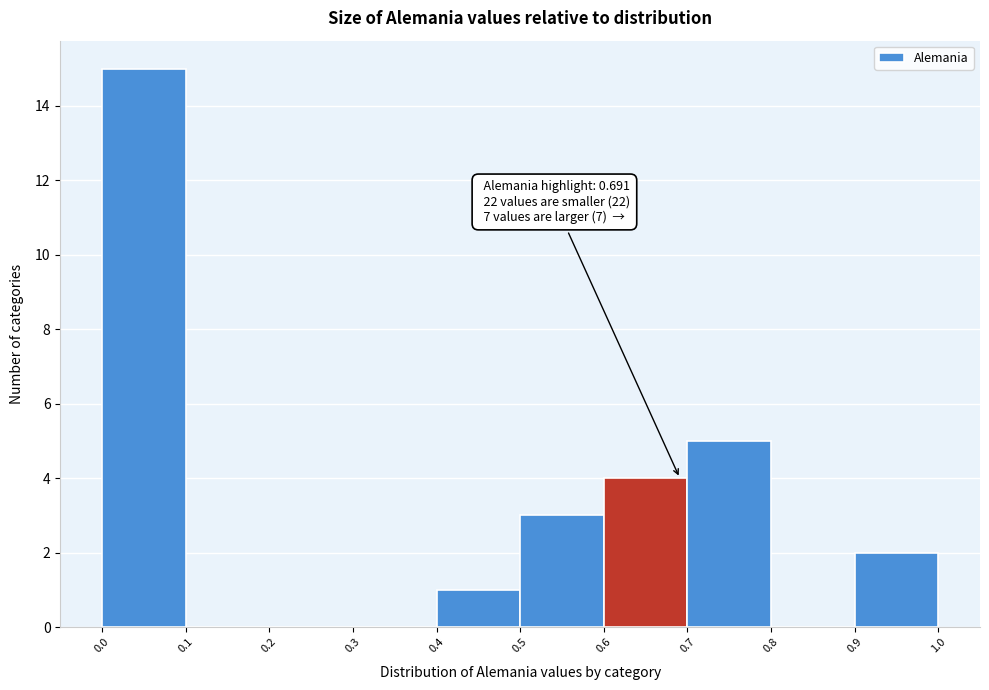

Over which range of the x-axis is the bar tallest?

0.0 to 0.1